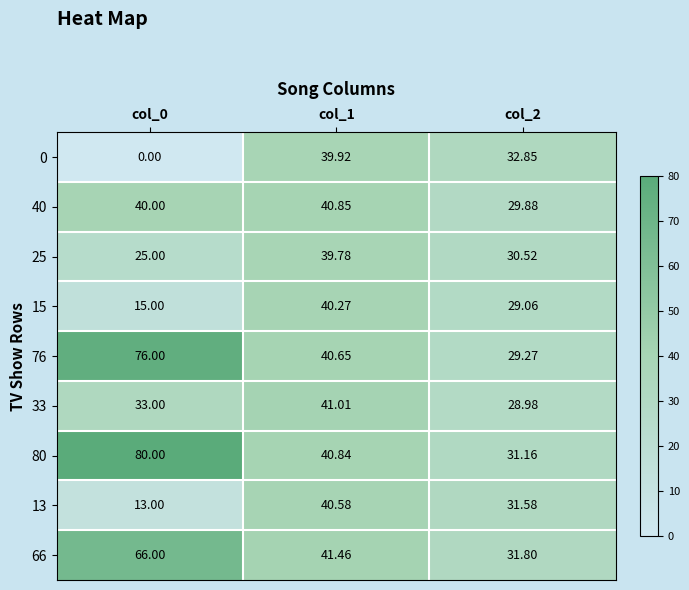

Is the value of 66 at col_2 greater than the value of 0 at col_0?

Yes